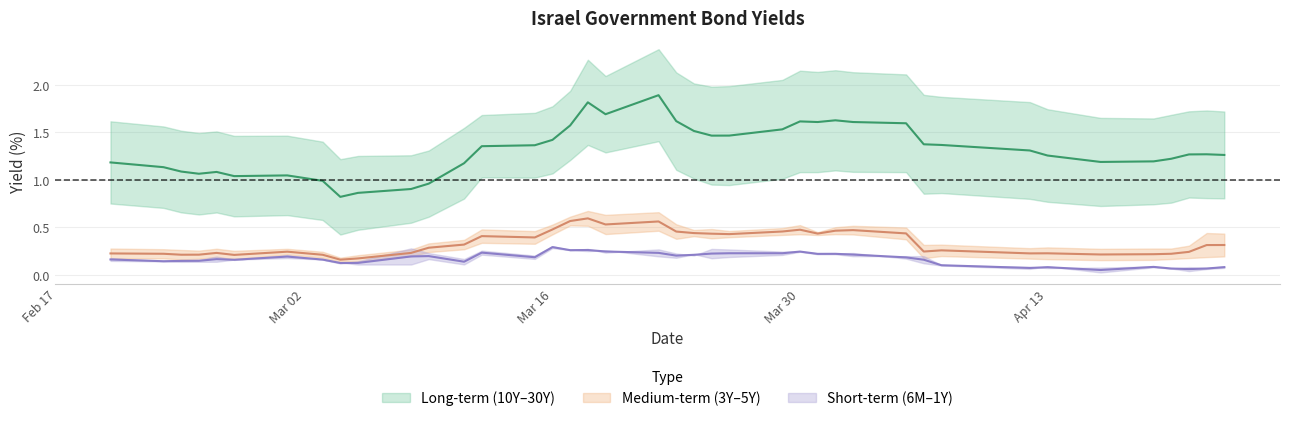

Reading right to left, transcribe all the data shown in this chart.

Israel 30Y: 1.7	1.7	1.7	1.7	1.6	1.7	1.7	1.8	1.9	1.9	2.1	2.1	2.2	2.1	2.1	2.0	2.0	2.0	2.0	2.1	2.4	2.1	2.3	1.9	1.8	1.7	1.7	1.5	1.3	1.3	1.3	1.2	1.4	1.5	1.5	1.5	1.5	1.5	1.6	1.6
Israel 10Y: 0.8	0.8	0.8	0.8	0.7	0.7	0.8	0.8	0.9	0.9	1.1	1.1	1.1	1.1	1.1	1.0	0.9	0.9	1.0	1.1	1.4	1.3	1.4	1.2	1.1	1.0	1.0	0.8	0.6	0.5	0.5	0.4	0.6	0.6	0.6	0.7	0.6	0.7	0.7	0.8
Israel 5Y: 0.4	0.4	0.3	0.3	0.3	0.3	0.3	0.3	0.3	0.3	0.5	0.5	0.5	0.5	0.5	0.5	0.5	0.5	0.5	0.5	0.7	0.6	0.7	0.6	0.5	0.5	0.5	0.4	0.3	0.3	0.2	0.2	0.2	0.3	0.3	0.3	0.3	0.3	0.3	0.3
Israel 3Y: 0.2	0.2	0.2	0.2	0.2	0.2	0.2	0.2	0.2	0.2	0.4	0.4	0.4	0.4	0.4	0.4	0.4	0.4	0.4	0.4	0.5	0.4	0.5	0.5	0.4	0.3	0.3	0.3	0.2	0.2	0.1	0.1	0.2	0.2	0.2	0.2	0.2	0.2	0.2	0.2
Israel 1Y: 0.1	0.1	0.1	0.1	0.1	0.1	0.1	0.1	0.1	0.2	0.2	0.2	0.2	0.2	0.2	0.2	0.2	0.2	0.2	0.2	0.2	0.3	0.3	0.3	0.3	0.2	0.2	0.1	0.2	0.1	0.1	0.1	0.2	0.2	0.2	0.1	0.1	0.1	0.1	0.1
Israel 6M: 0.1	0.1	0.0	0.1	0.1	0.0	0.1	0.1	0.1	0.1	0.2	0.2	0.2	0.2	0.2	0.2	0.3	0.3	0.2	0.2	0.3	0.2	0.3	0.3	0.3	0.2	0.3	0.2	0.2	0.3	0.1	0.1	0.2	0.2	0.2	0.2	0.2	0.2	0.1	0.2